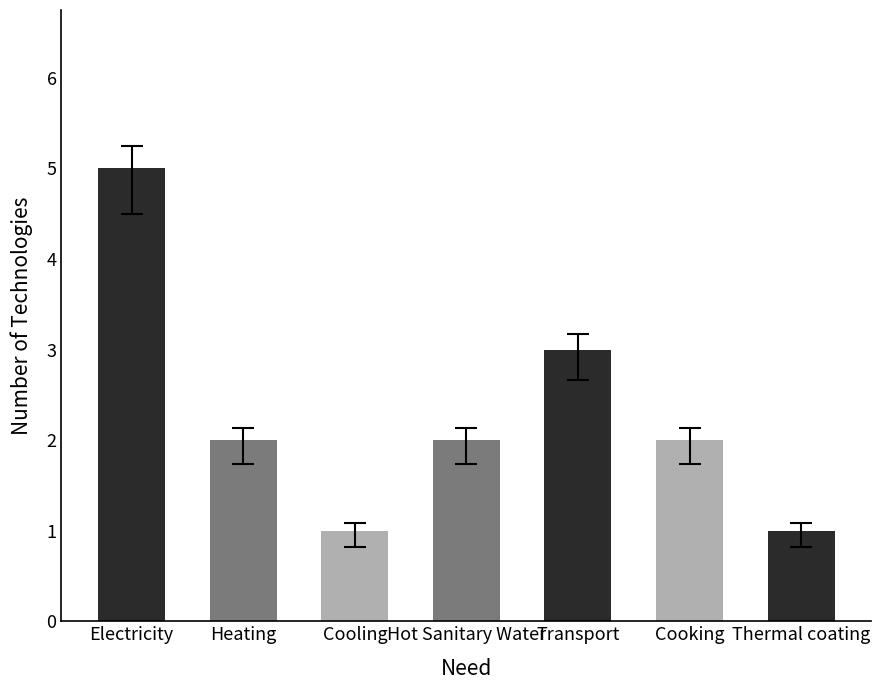

What is the change in value from Hot Sanitary Water to Thermal coating?

-1